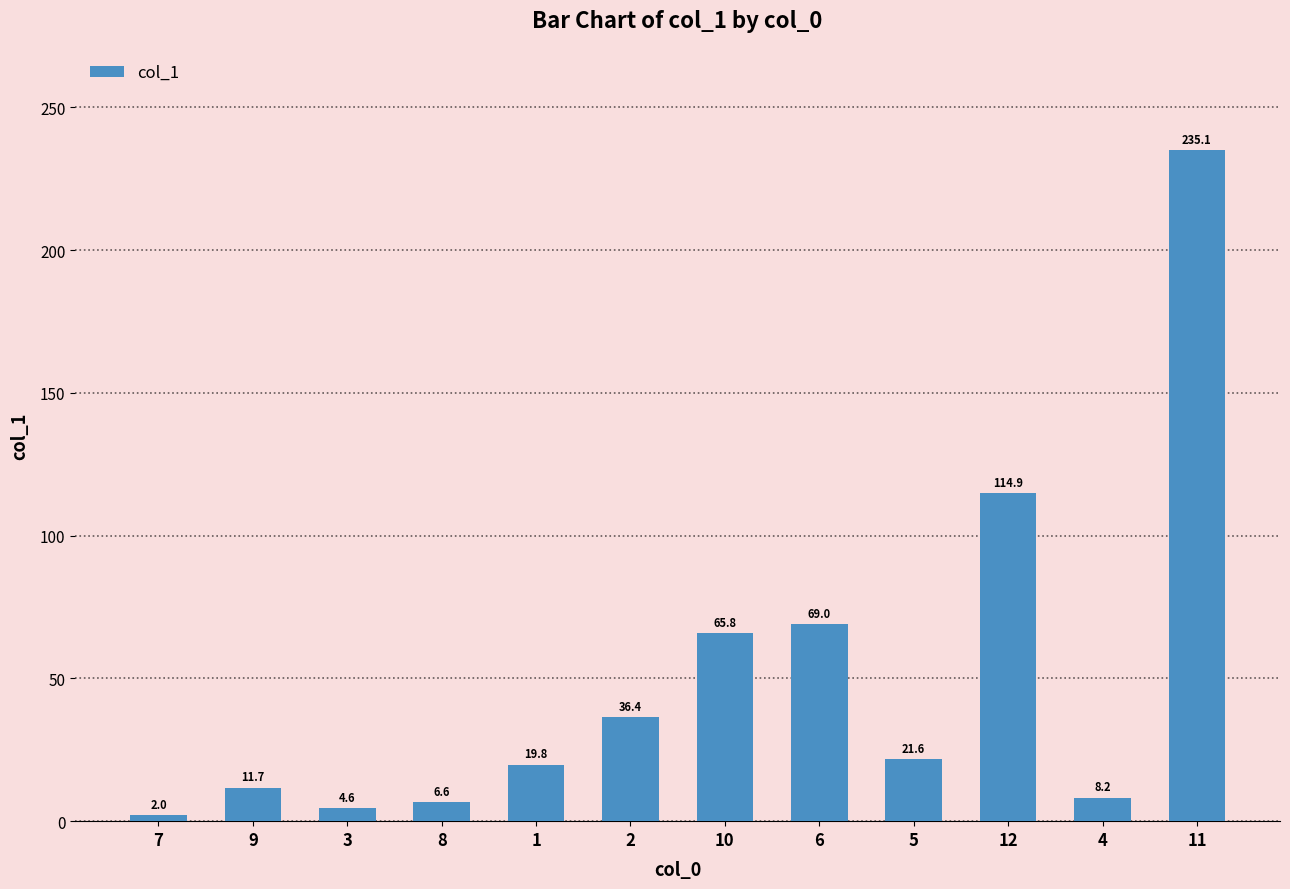

What is the value of the 9th bar from the left?

21.6